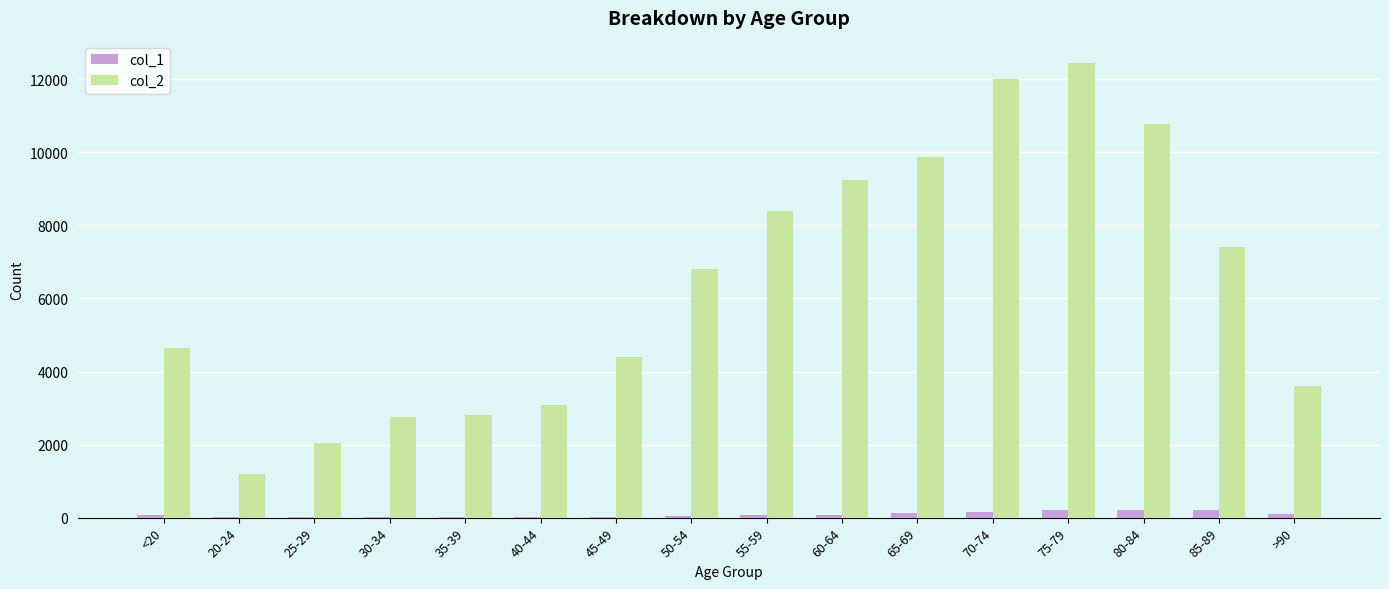

How many distinct data groups are displayed?

2